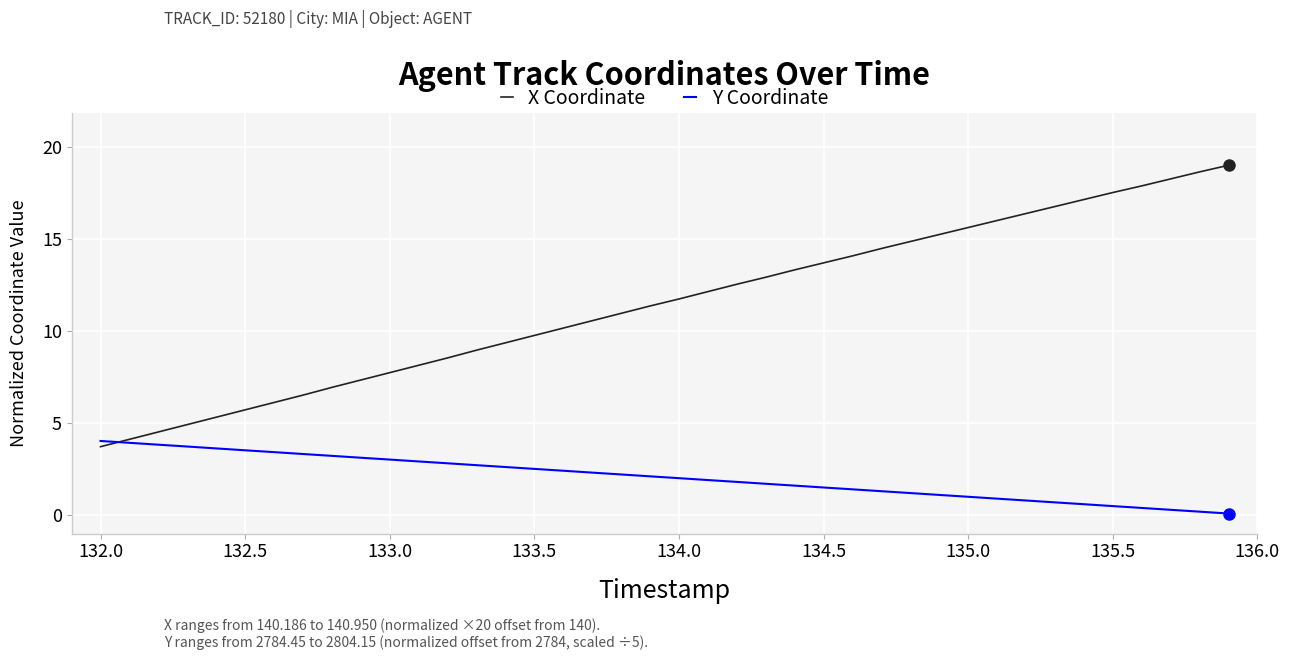

What is the minimum value for X Coordinate?

3.7